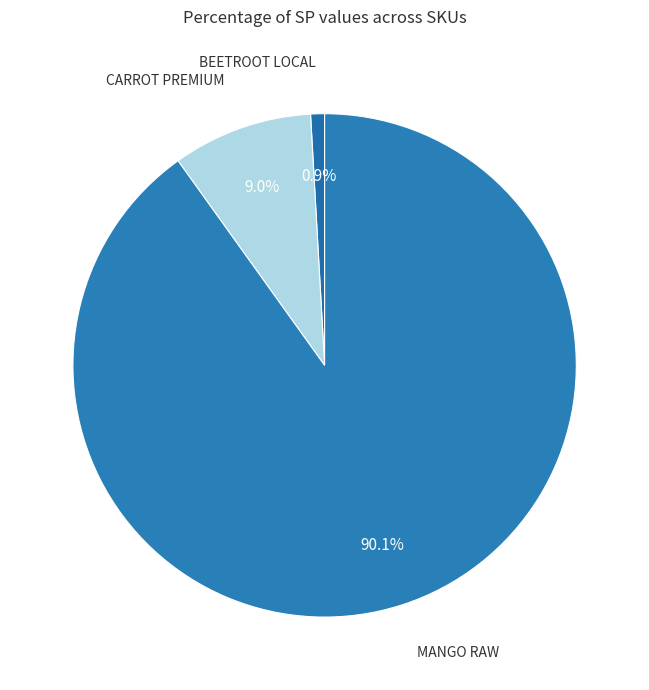

True or false: MANGO RAW accounts for 96% of the total.

False